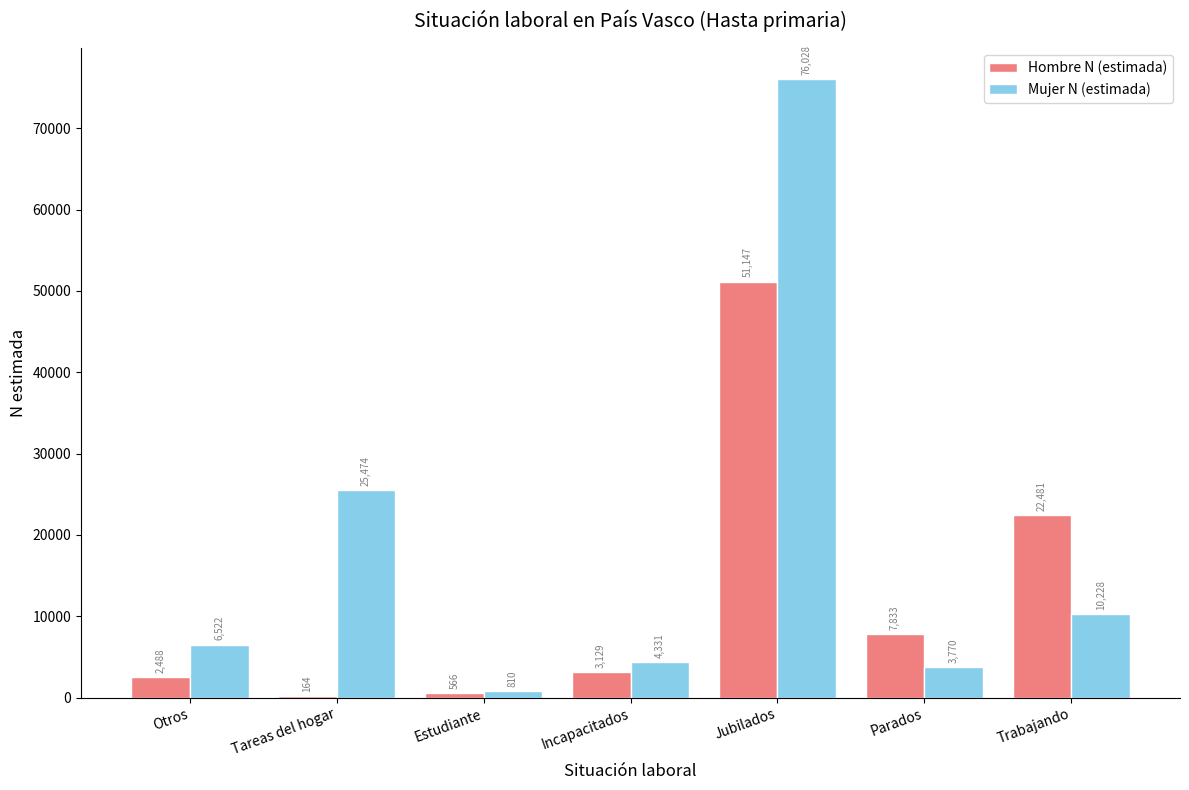

Is the value of Hombre N (estimada) at Estudiante greater than the value of Mujer N (estimada) at Estudiante?

No